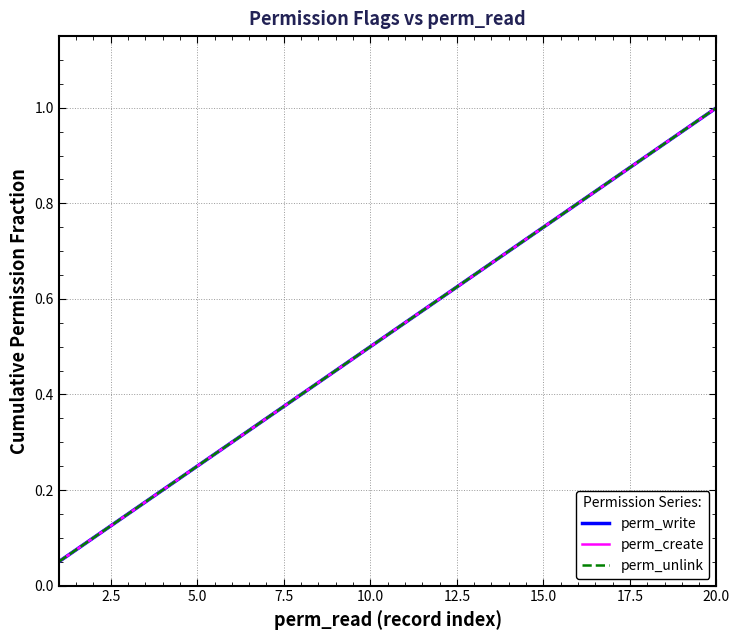

How many lines are shown in the chart?

3